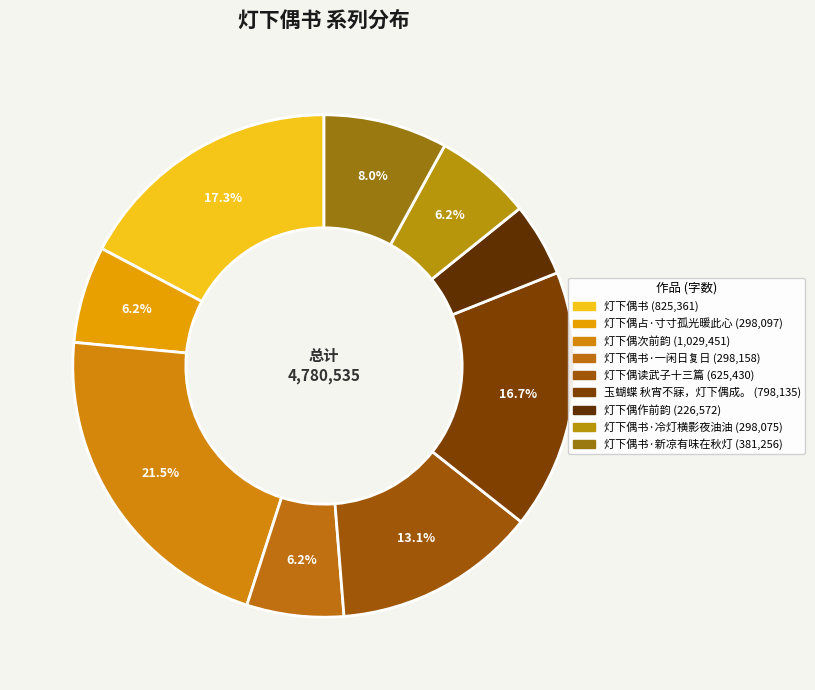

To the nearest percent, what is the average slice percentage?

11%